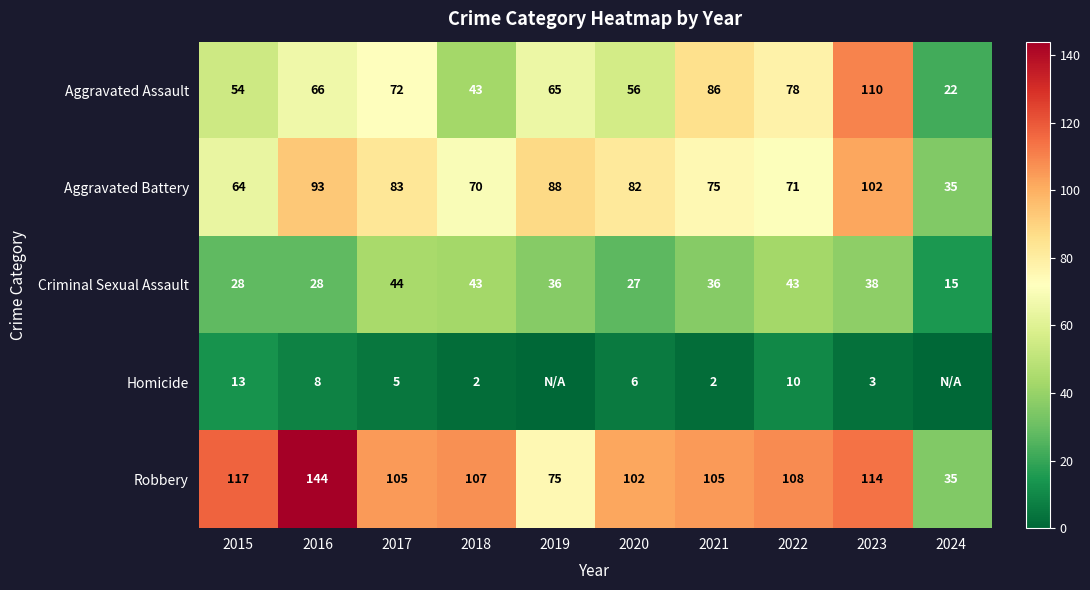

Between 2024 and 2019, which is larger?

2019